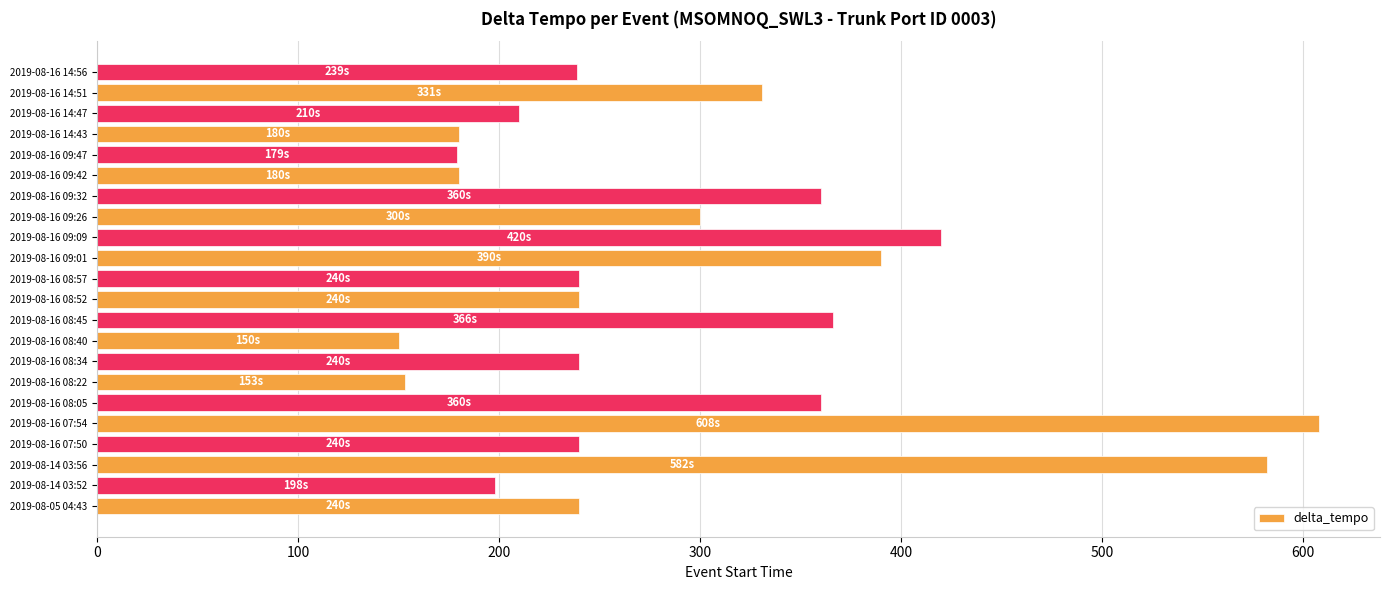

Between 2019-08-05 04:43 and 2019-08-16 08:22, which is larger?

2019-08-05 04:43